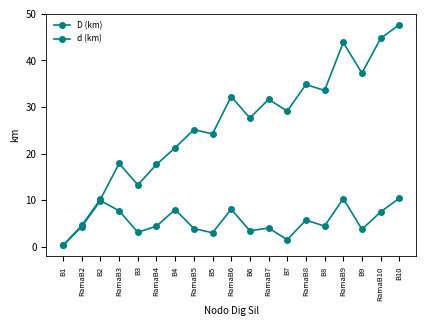

What is the label of the 3rd point from the left?

B2